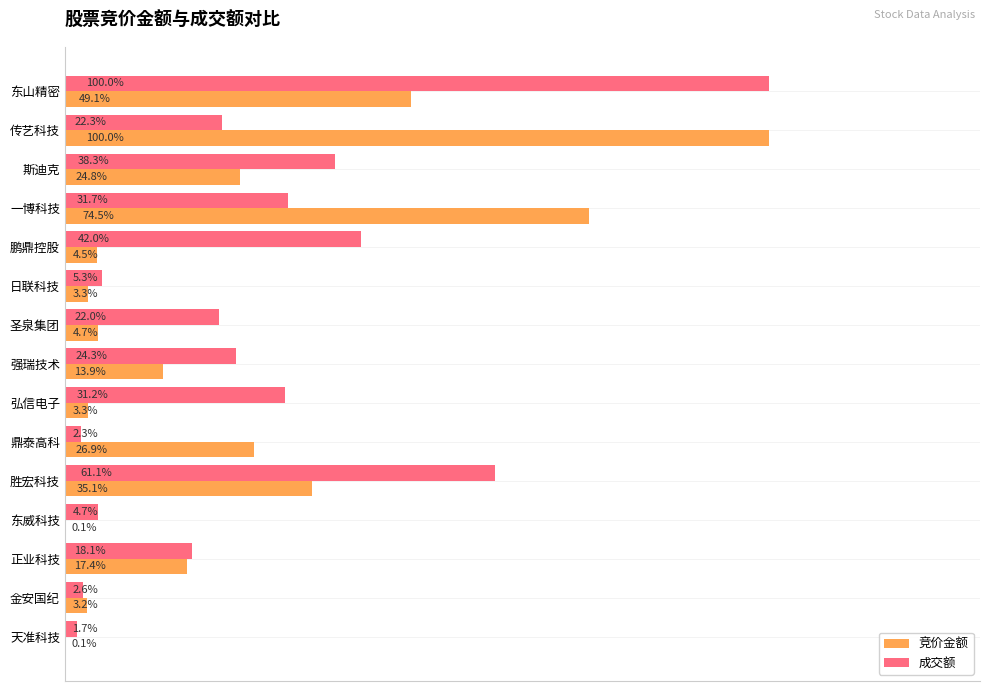

At which label does 成交额 reach its peak?

东山精密